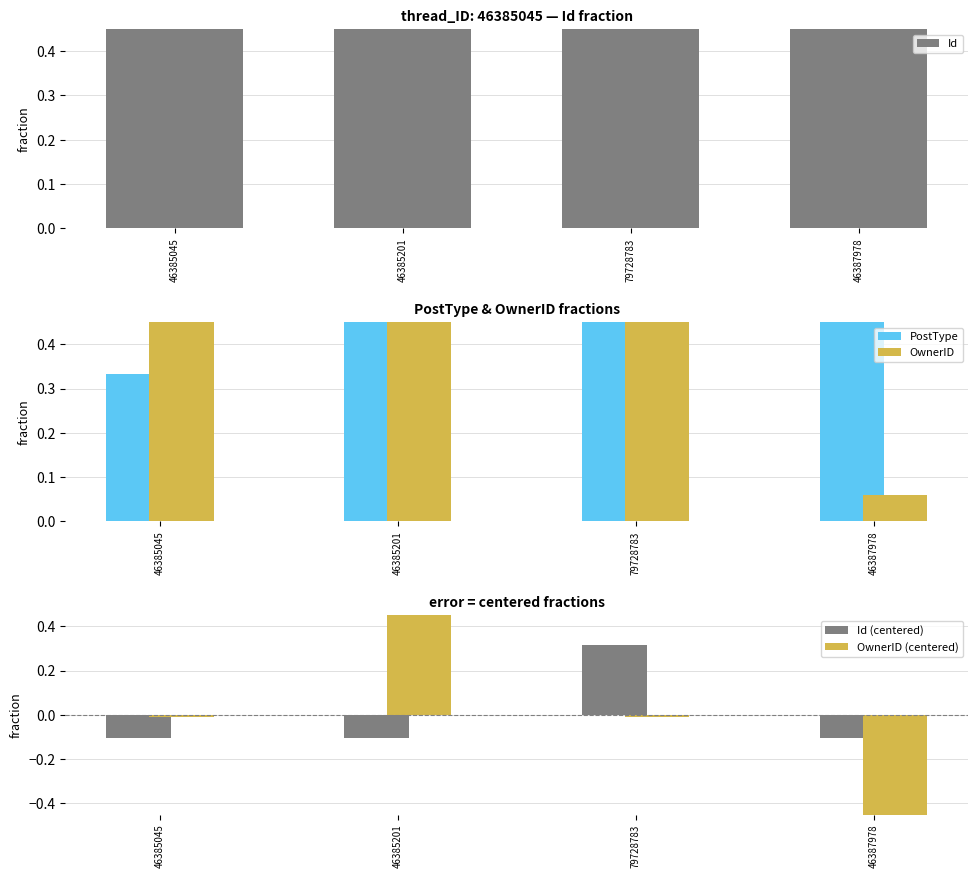

Is the value of PostType at 46387978 greater than the value of Id at 46385201?

Yes